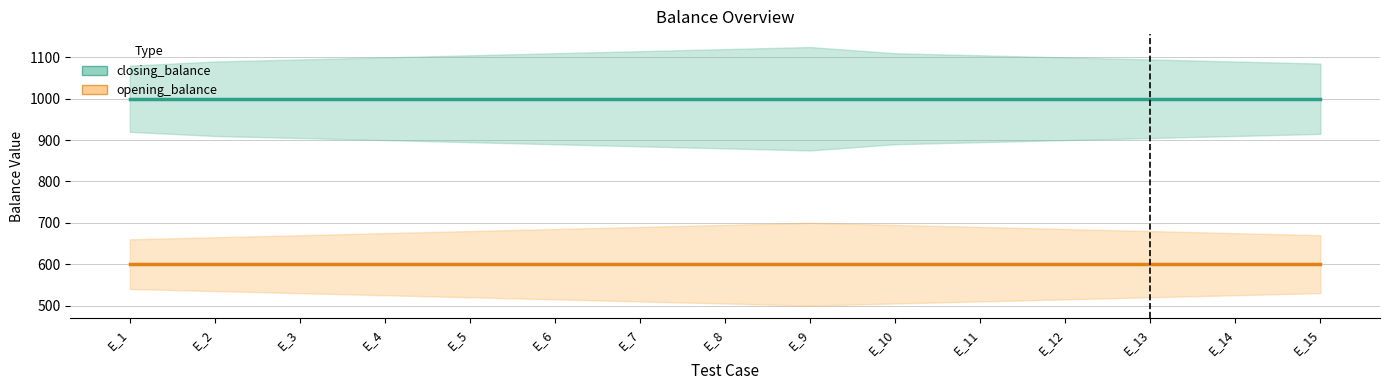

Is the value of closing_balance at E_15 greater than the value of opening_balance at E_15?

Yes